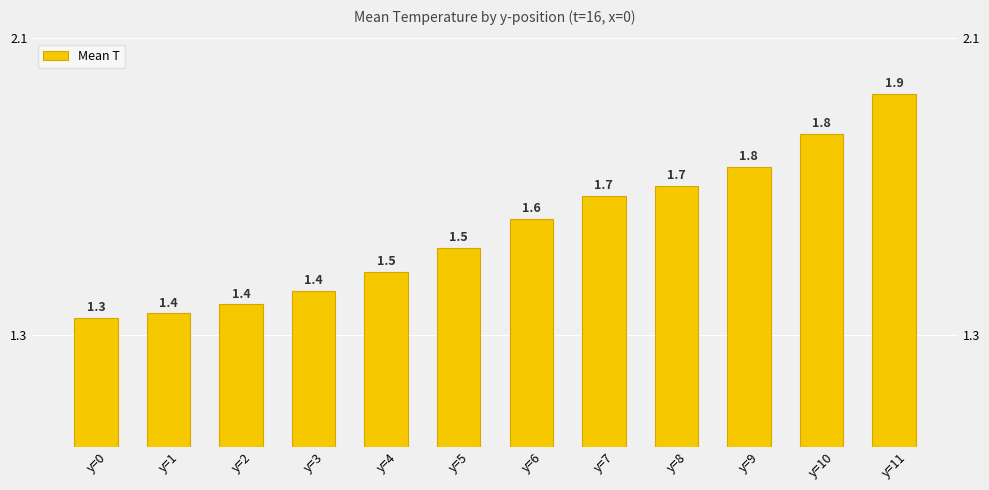

What is the difference between the maximum and minimum values?

0.6